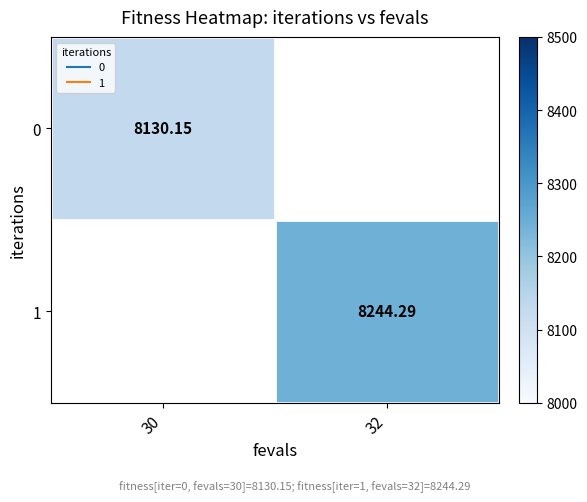

Rank the categories by 1 value from highest to lowest.

30, 32